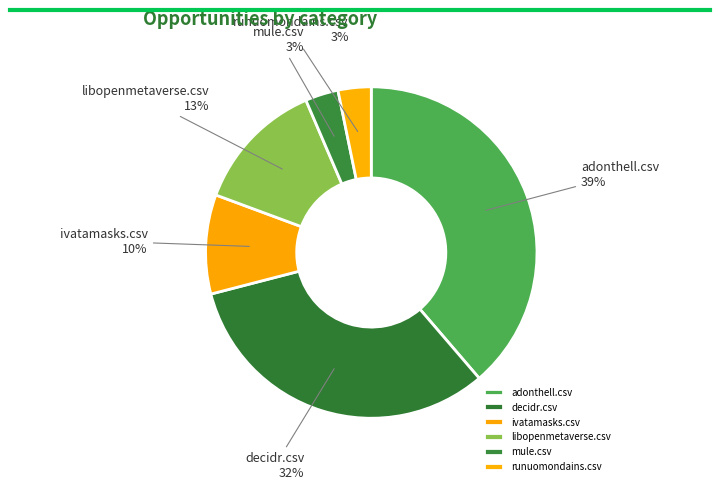

Combined, do decidr.csv and ivatamasks.csv account for over 50%?

No